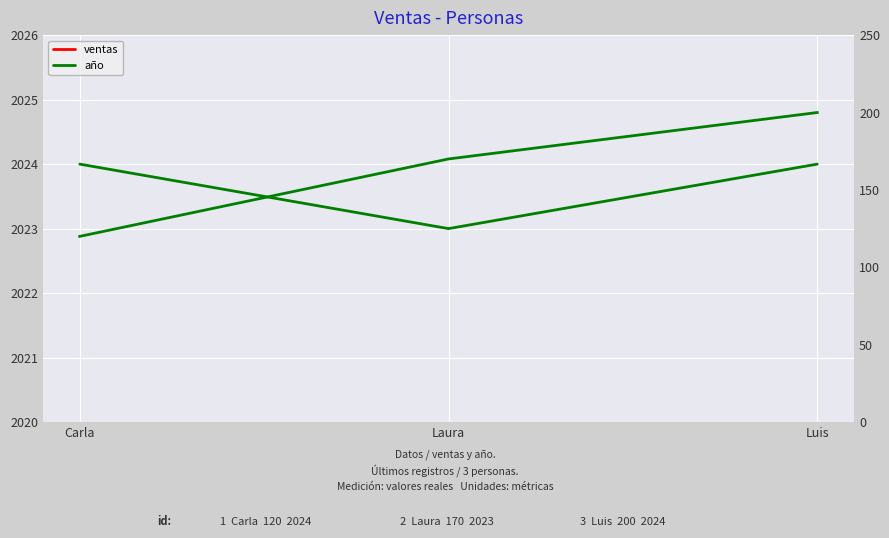

Is it true that año equals 457 at Luis?

False